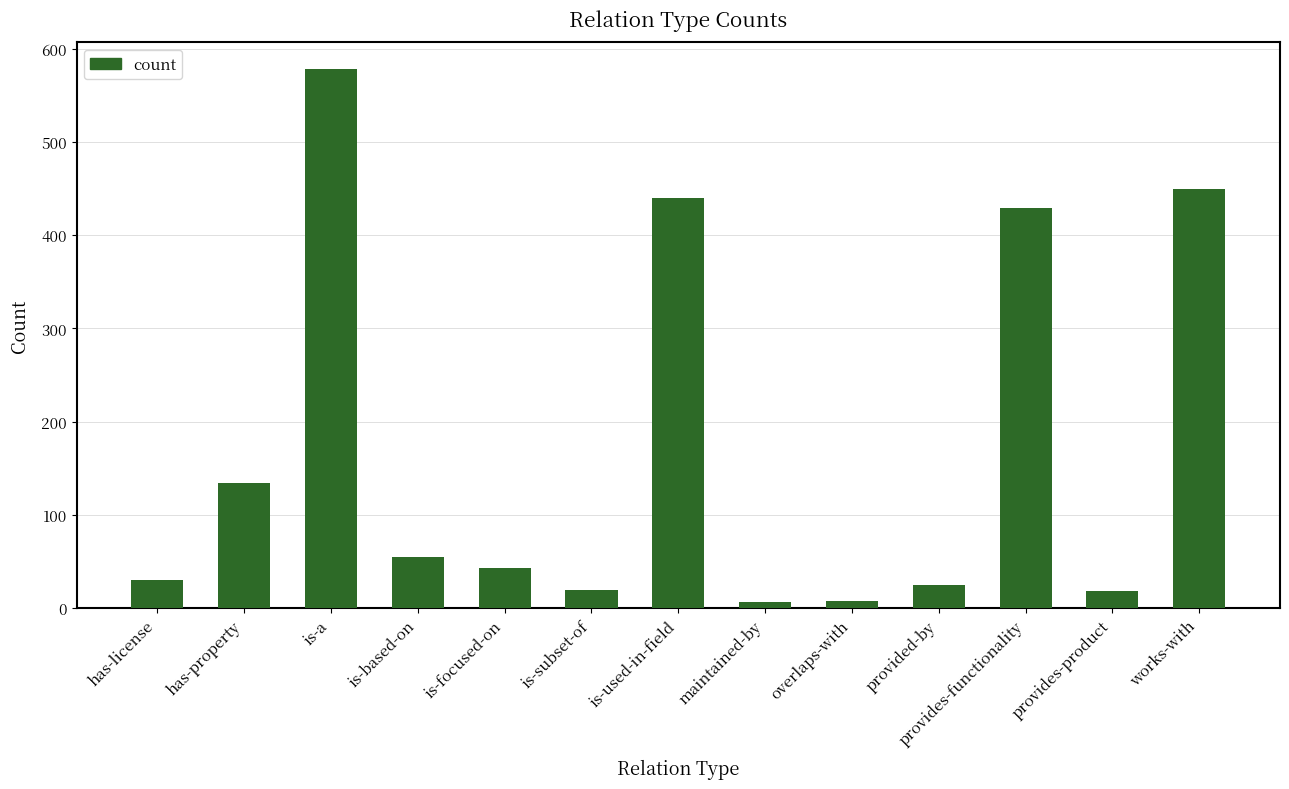

What is the approximate value at has-property?

134